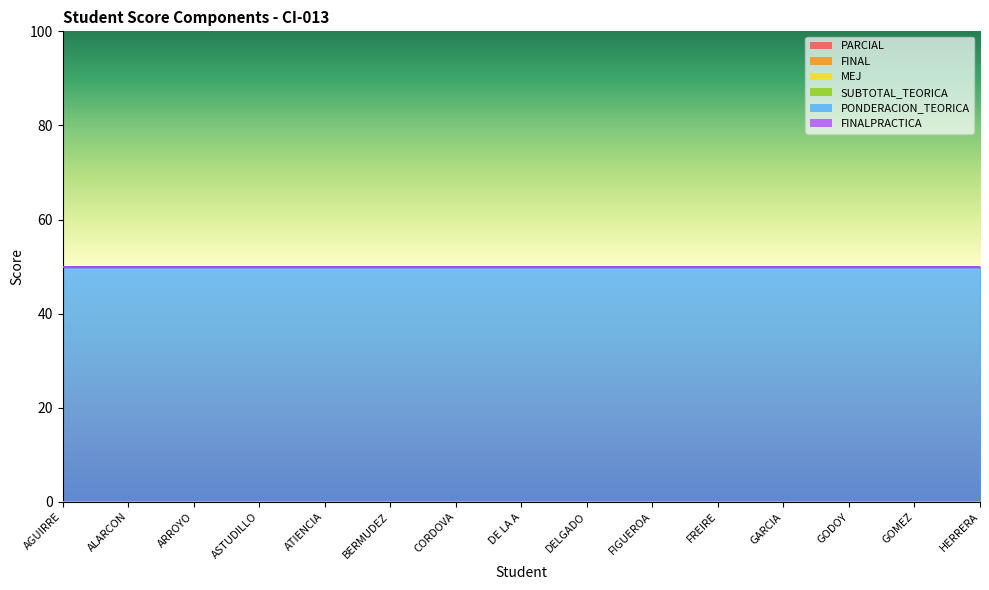

Rank the series at GODOY from lowest to highest value.

PARCIAL, FINAL, MEJ, SUBTOTAL_TEORICA, FINALPRACTICA, PONDERACION_TEORICA